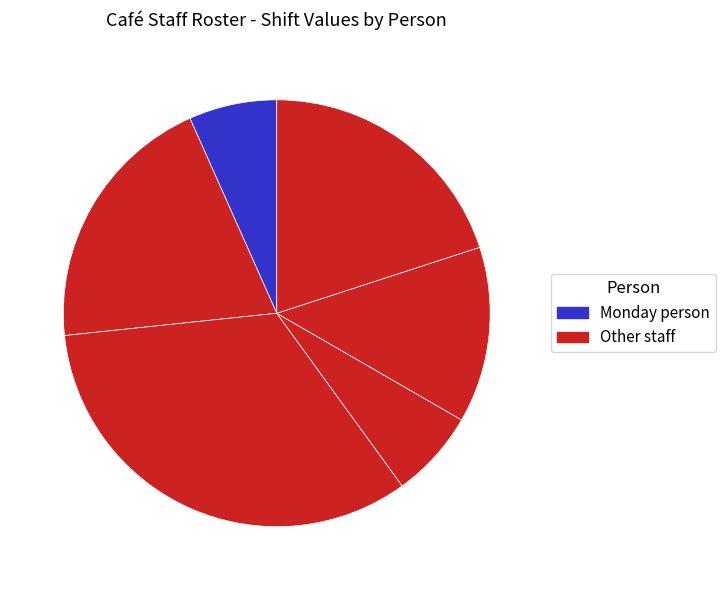

Is there a majority slice in this chart?

No